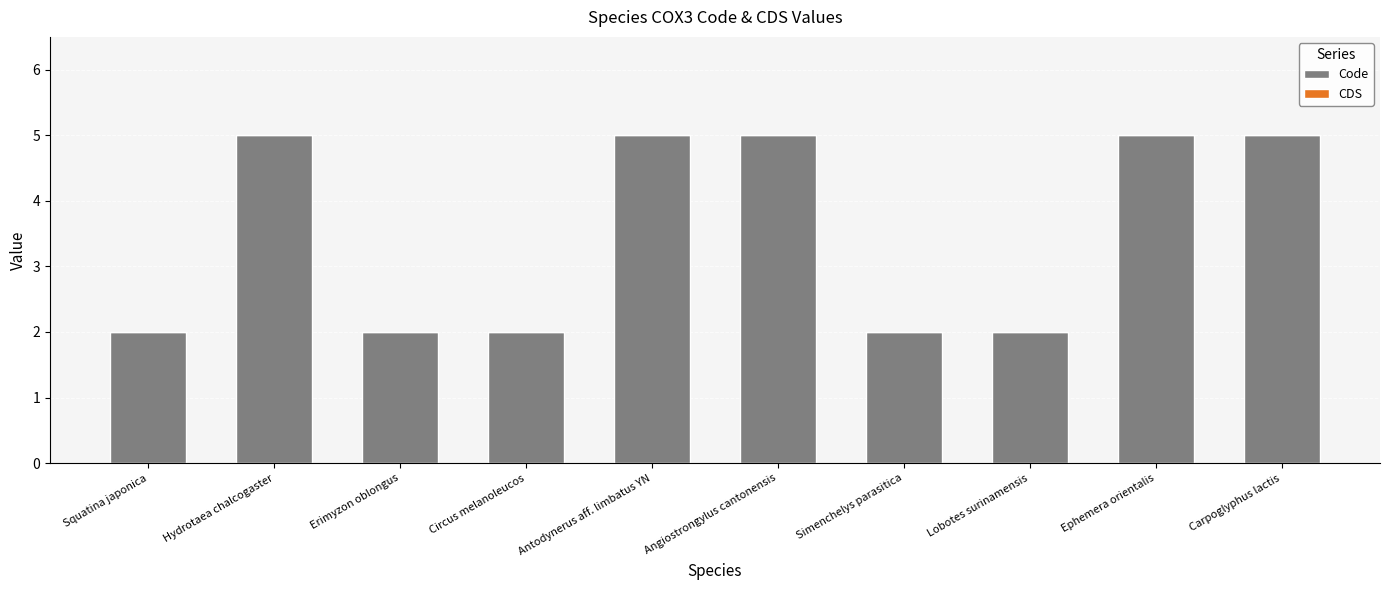

What is the change in value from Simenchelys parasitica to Carpoglyphus lactis?

+3